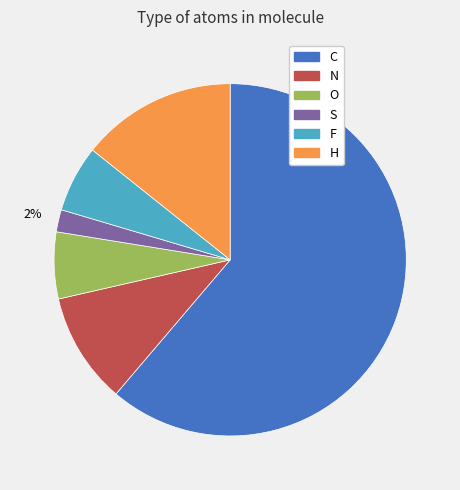

Which slice is the largest?

C